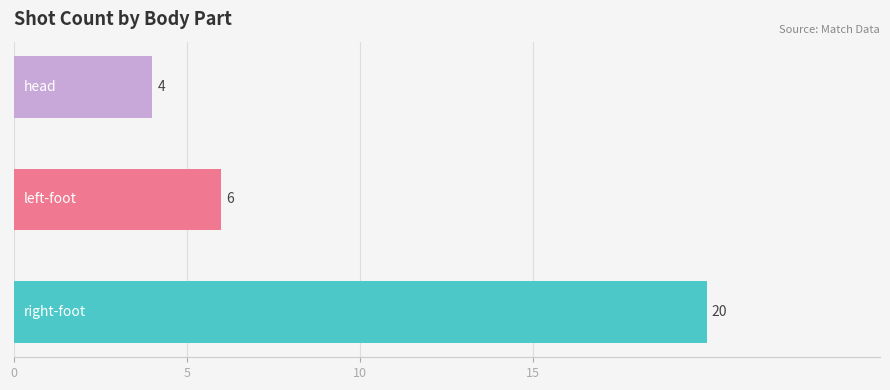

What is the smallest value displayed?

4